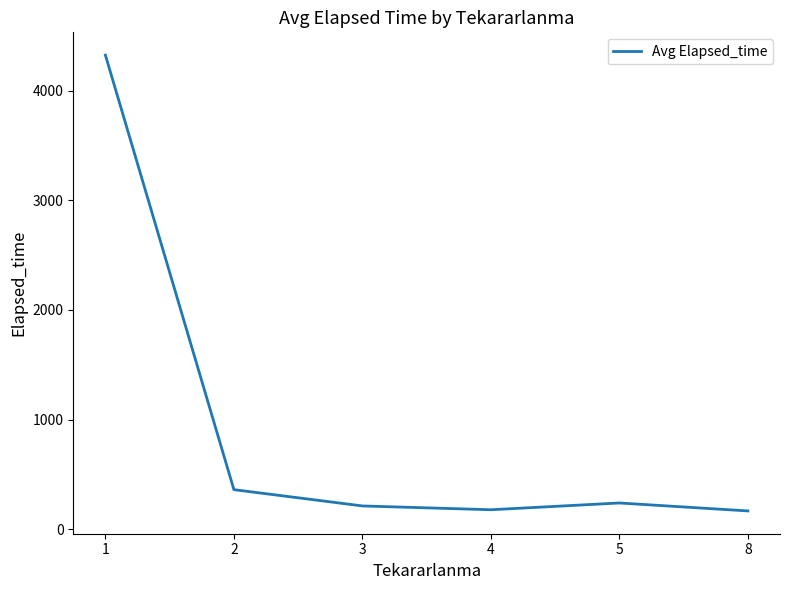

What is the sum of the values at 3 and 1?

4535.5